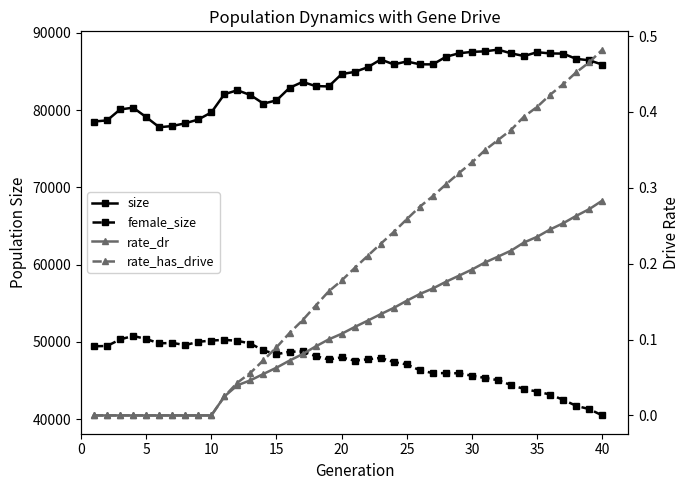

Which series has the largest range (max minus min)?

female_size